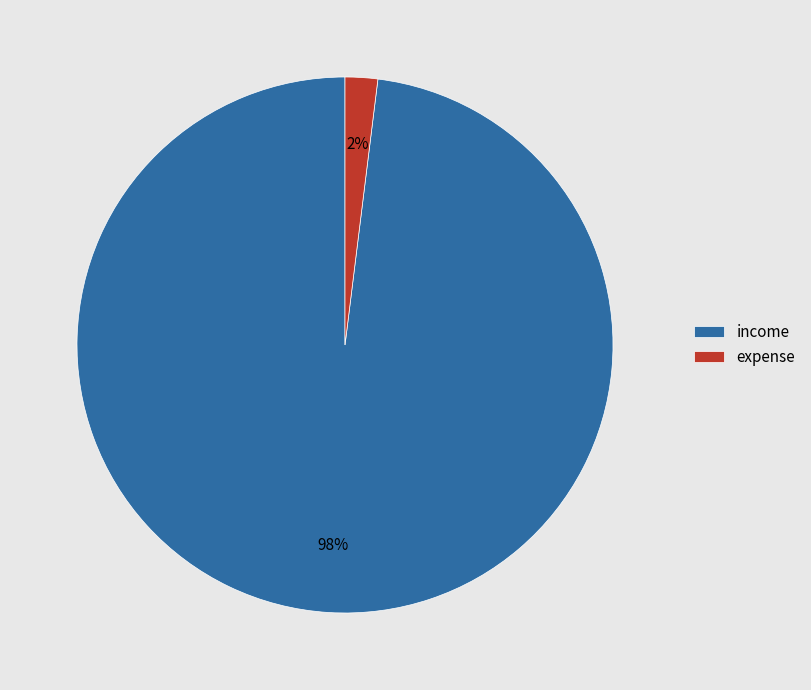

Rank the categories by value from highest to lowest.

income, expense